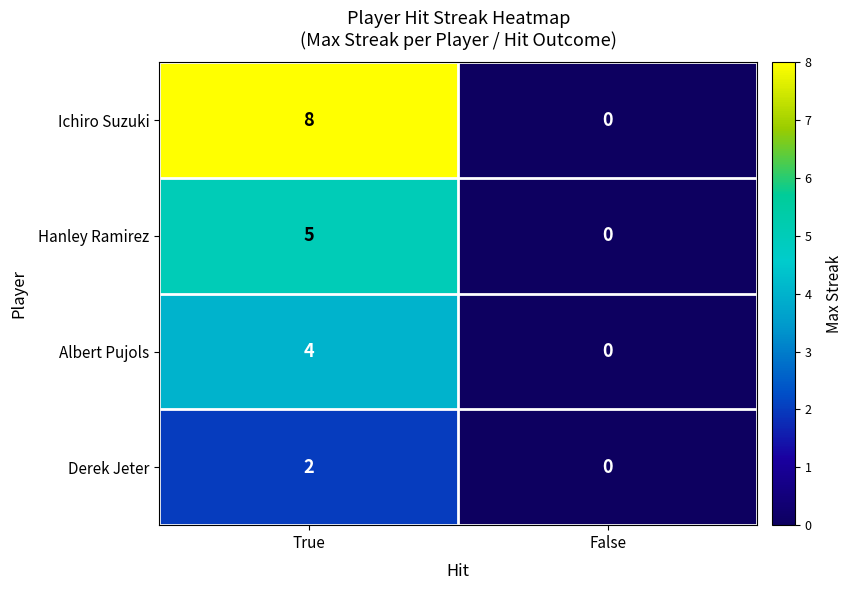

The Hanley Ramirez series shows 0 at False. True or false?

True